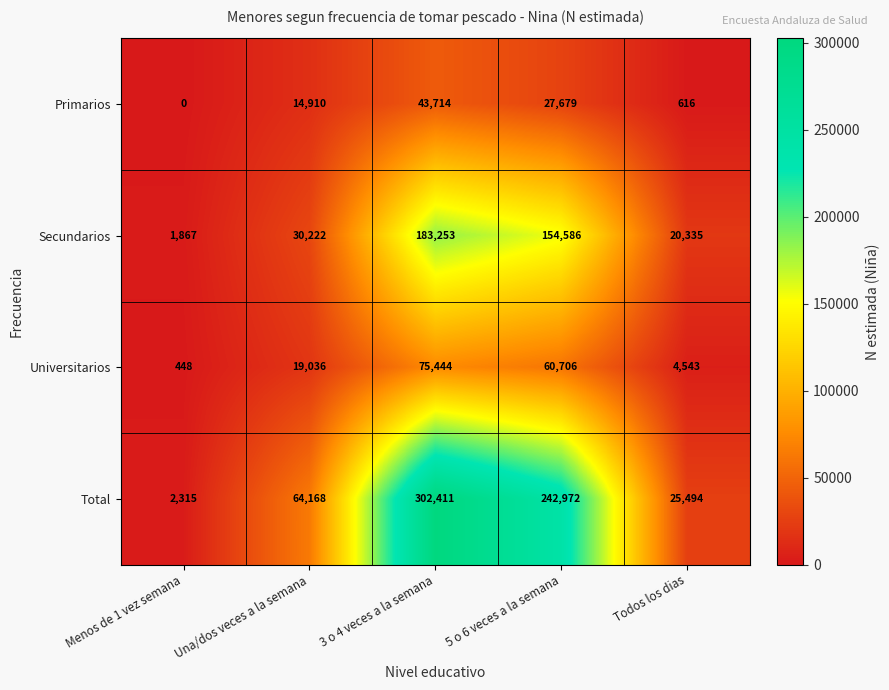

Count the number of data series in this chart.

4